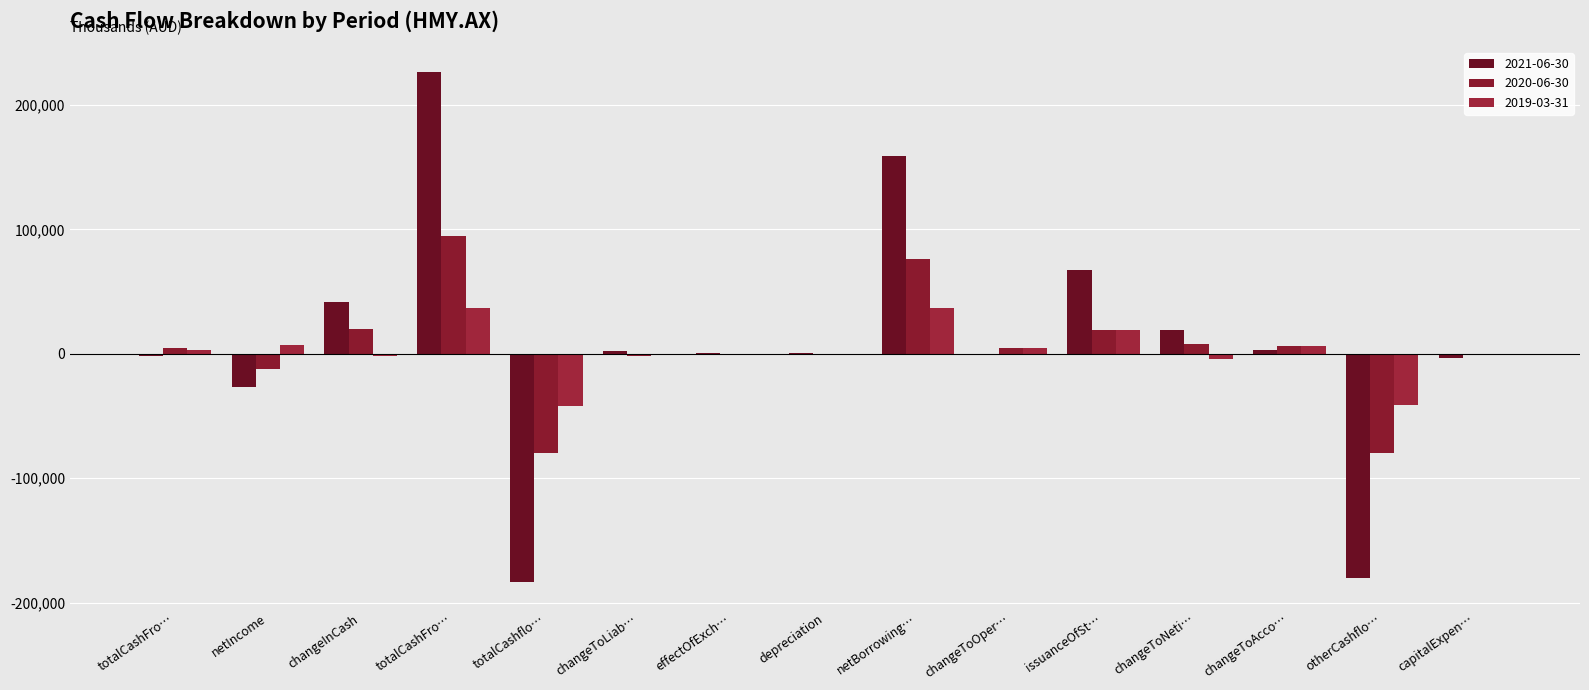

How many groups of bars are there?

15